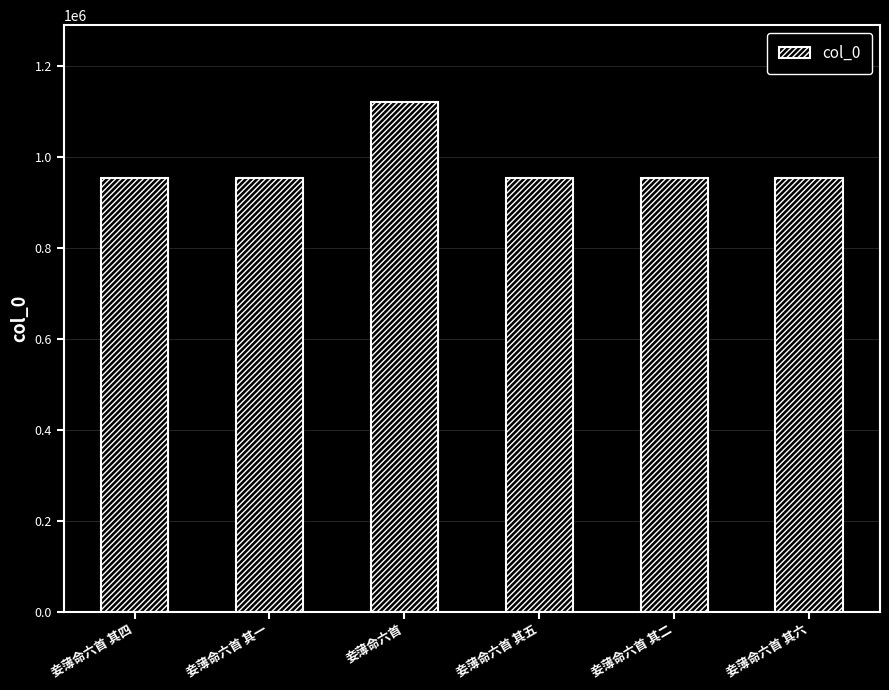

What is the sum of the values at 妾薄命六首 其一 and 妾薄命六首?

2074656